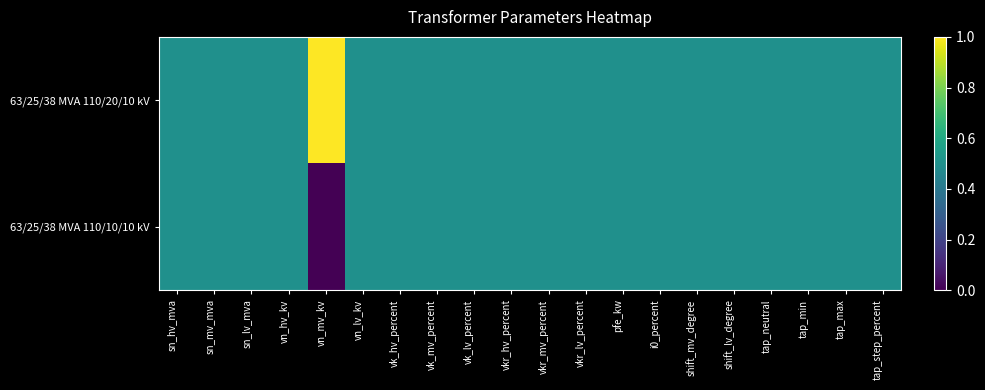

Reading right to left, list all the values displayed in this chart.

63/25/38 MVA 110/20/10 kV: tap_step_percent=0.5	tap_max=0.5	tap_min=0.5	tap_neutral=0.5	shift_lv_degree=0.5	shift_mv_degree=0.5	i0_percent=0.5	pfe_kw=0.5	vkr_lv_percent=0.5	vkr_mv_percent=0.5	vkr_hv_percent=0.5	vk_lv_percent=0.5	vk_mv_percent=0.5	vk_hv_percent=0.5	vn_lv_kv=0.5	vn_mv_kv=1.0	vn_hv_kv=0.5	sn_lv_mva=0.5	sn_mv_mva=0.5	sn_hv_mva=0.5
63/25/38 MVA 110/10/10 kV: tap_step_percent=0.5	tap_max=0.5	tap_min=0.5	tap_neutral=0.5	shift_lv_degree=0.5	shift_mv_degree=0.5	i0_percent=0.5	pfe_kw=0.5	vkr_lv_percent=0.5	vkr_mv_percent=0.5	vkr_hv_percent=0.5	vk_lv_percent=0.5	vk_mv_percent=0.5	vk_hv_percent=0.5	vn_lv_kv=0.5	vn_mv_kv=0.0	vn_hv_kv=0.5	sn_lv_mva=0.5	sn_mv_mva=0.5	sn_hv_mva=0.5